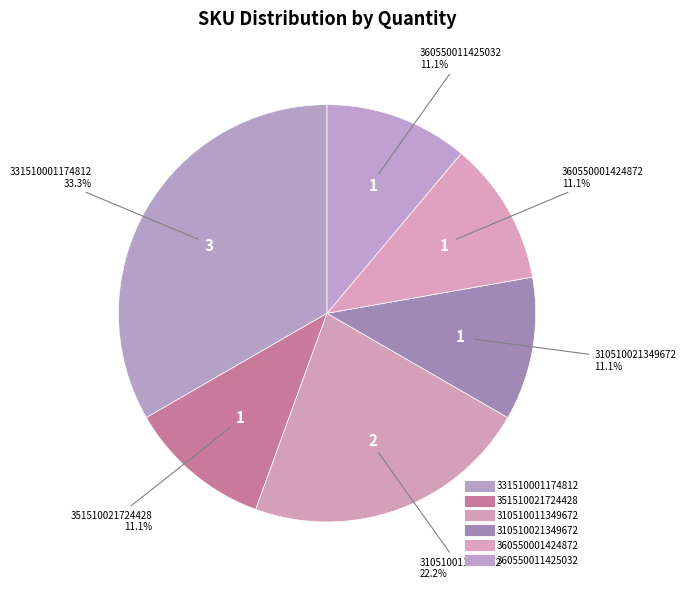

Count the number of slices in the pie.

6